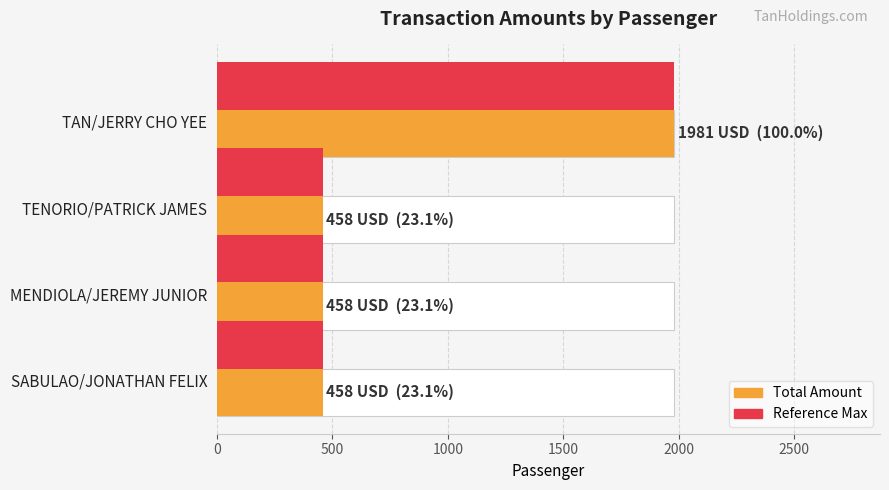

What is the total value across all series at SABULAO/JONATHAN FELIX?

916